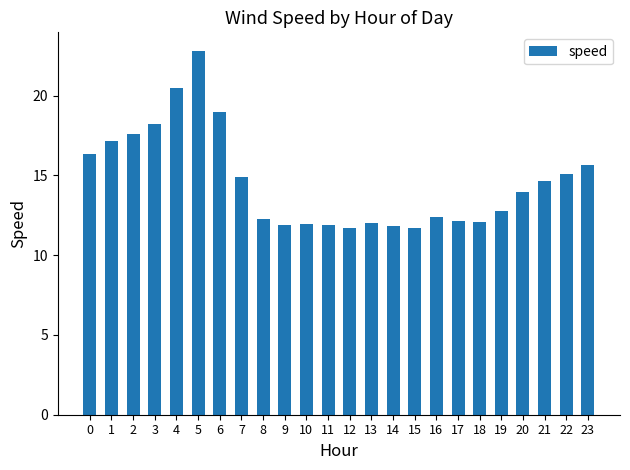

What is the value of the 1st bar from the left?

16.3